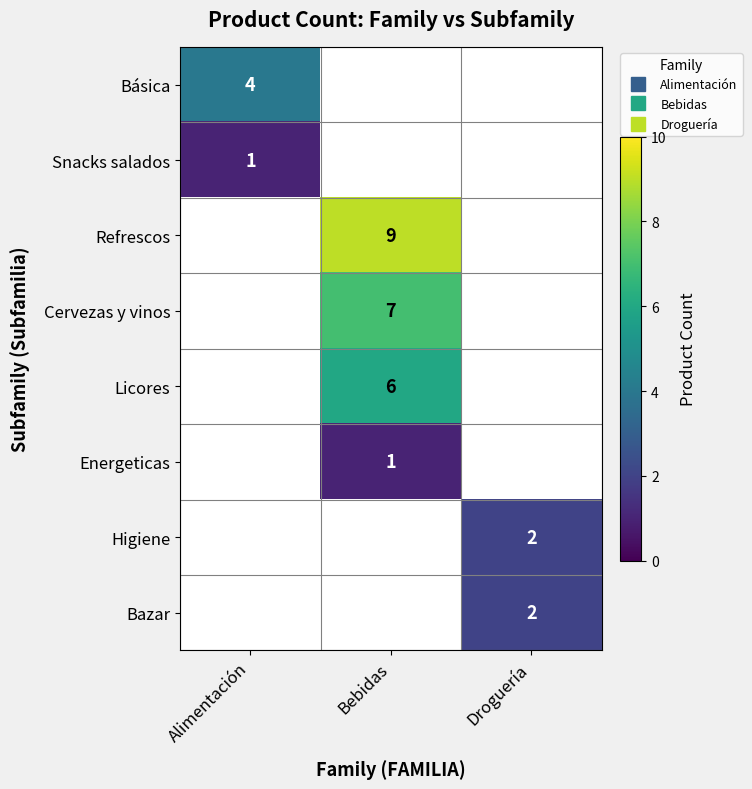

The Energeticas series shows 1 at Bebidas. True or false?

True